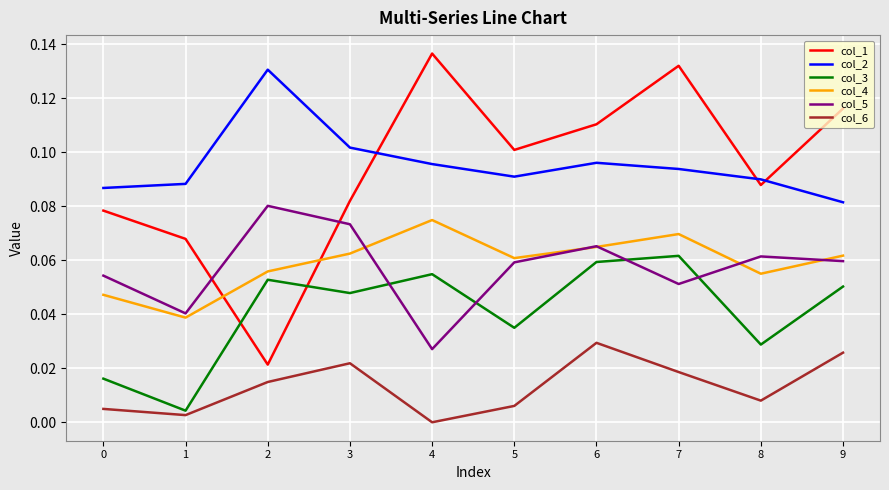

How many col_5 values are between 0 and 1?

10